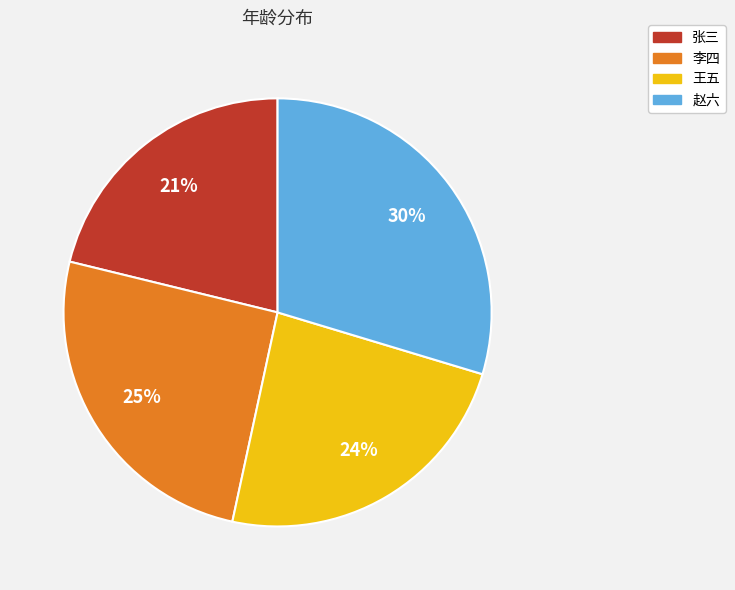

The 王五 slice represents 11% of the pie. True or false?

False